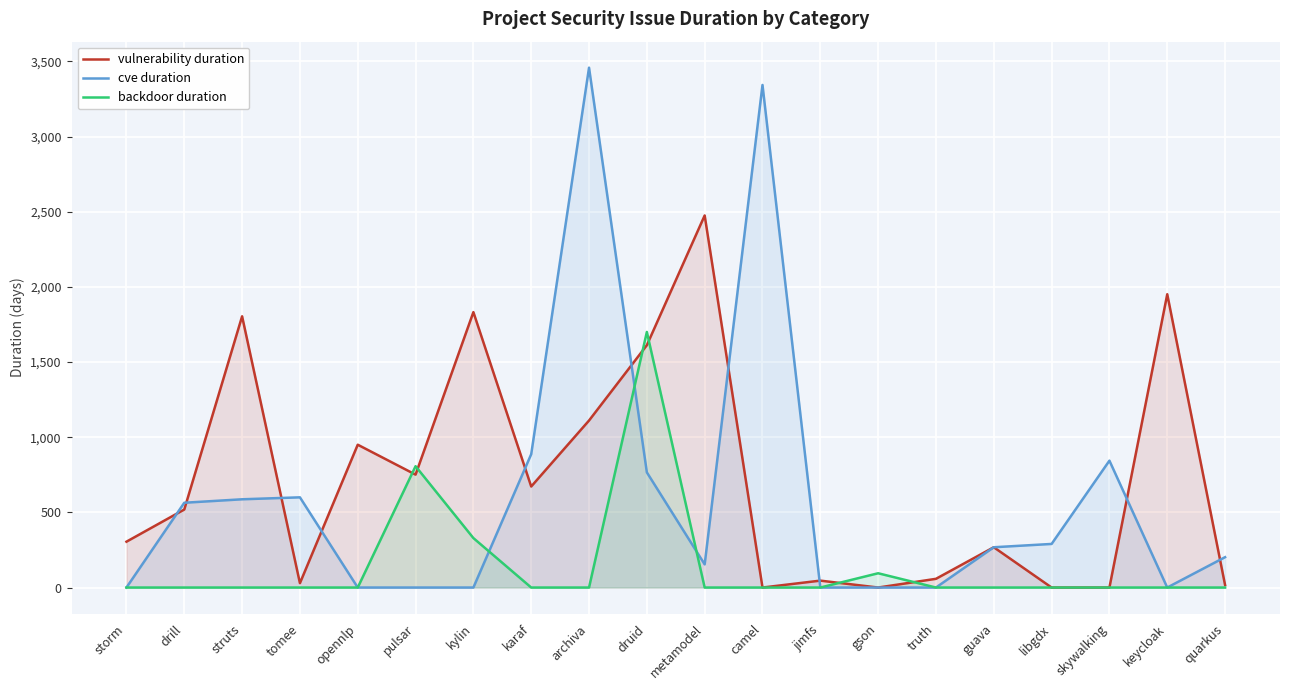

Rank the categories by vulnerability duration value from highest to lowest.

metamodel, keycloak, kylin, struts, druid, archiva, opennlp, pulsar, karaf, drill, storm, guava, truth, jimfs, tomee, quarkus, camel, gson, libgdx, skywalking